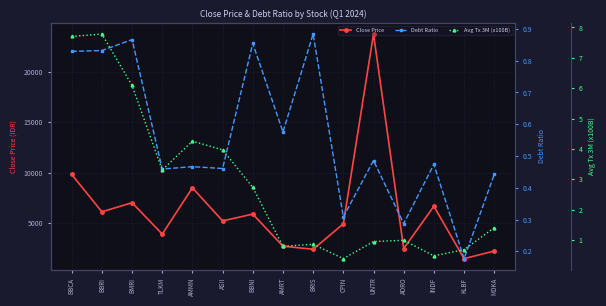

What is the average value of the Close Price series?

6214